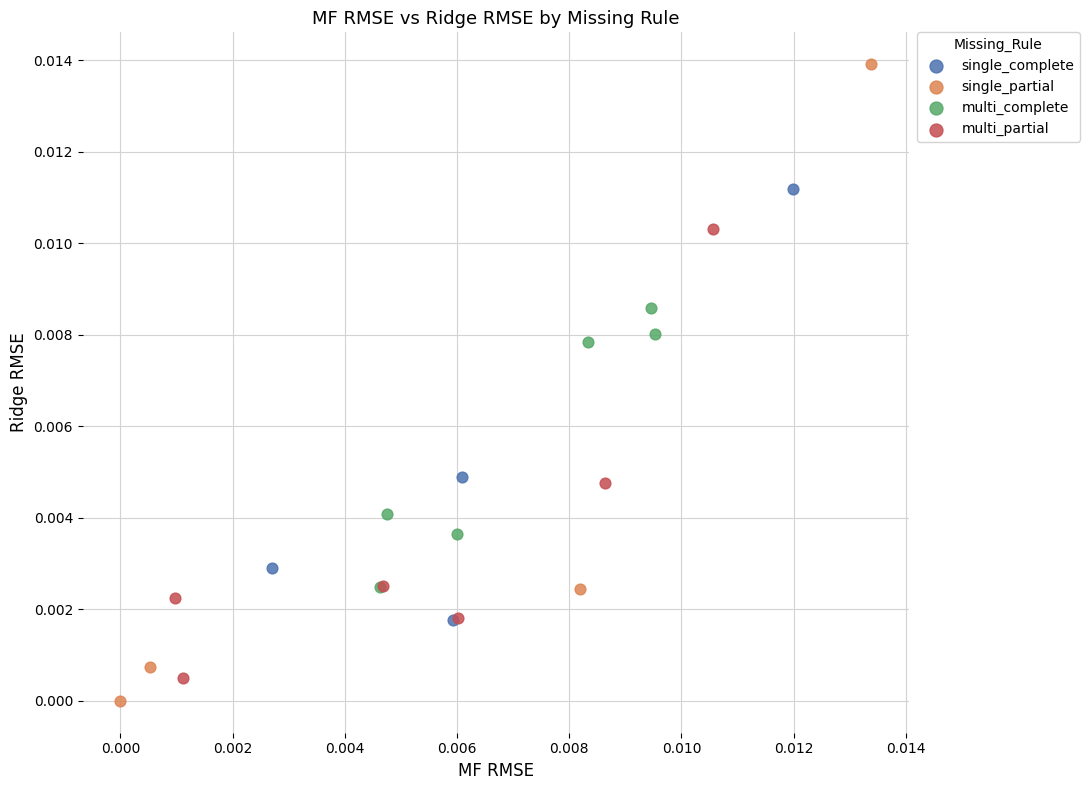

Which series contains the highest Y value?

single_partial